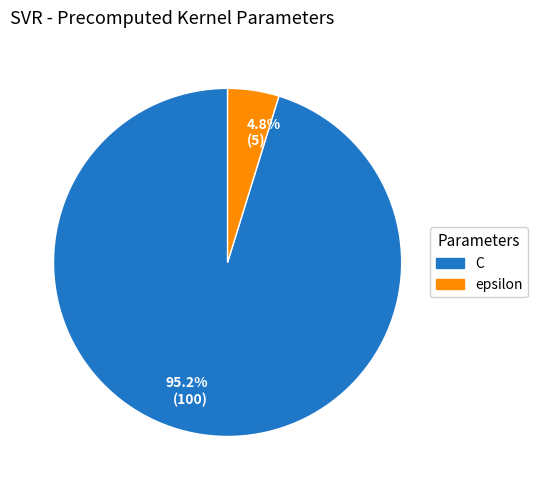

Rank the categories by value from lowest to highest.

4.8% (5), 95.2% (100)